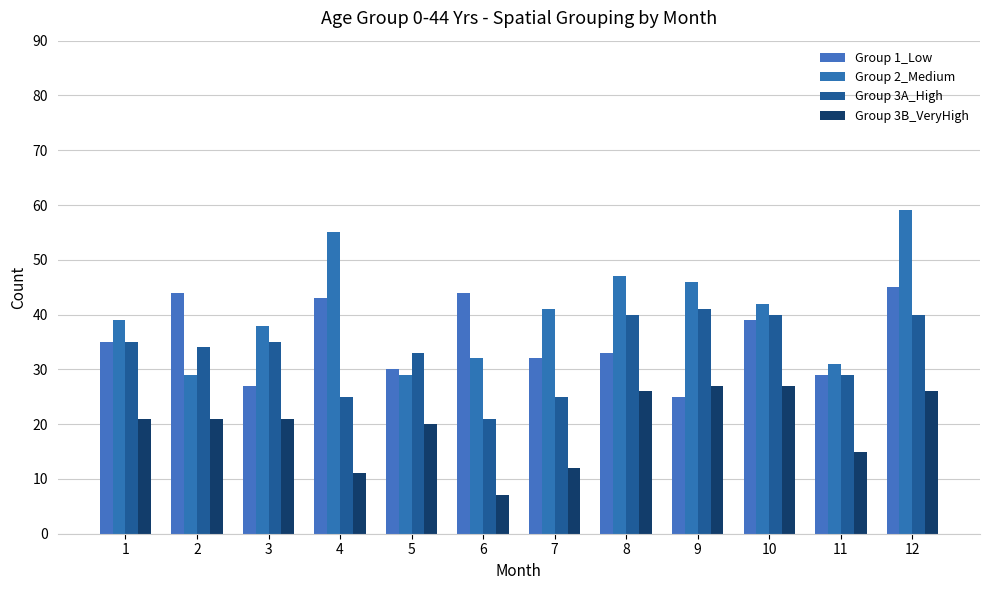

How many data points does each series have?

12